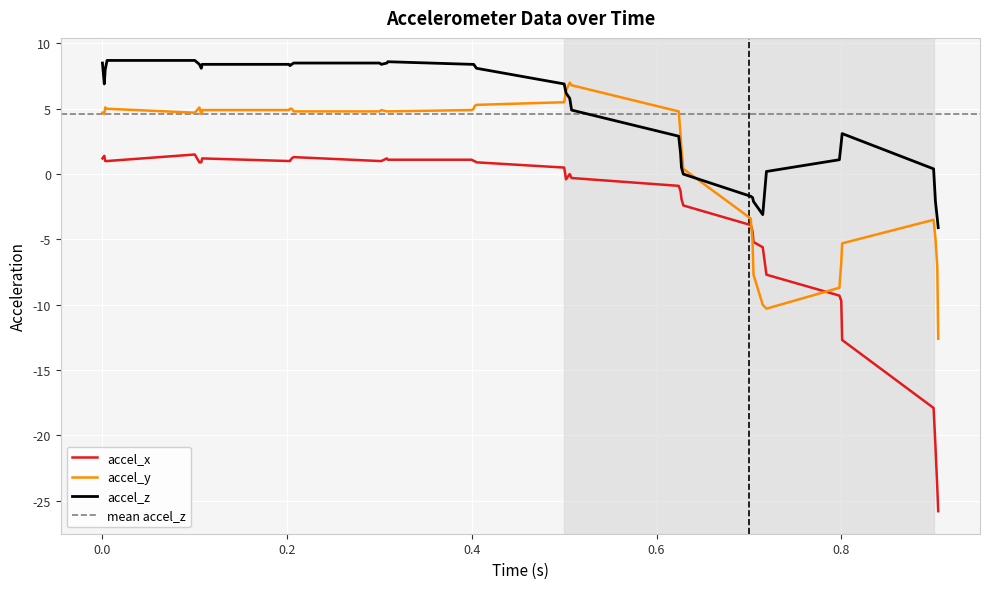

Is it true that accel_z equals 4.1 at 0.0?

False